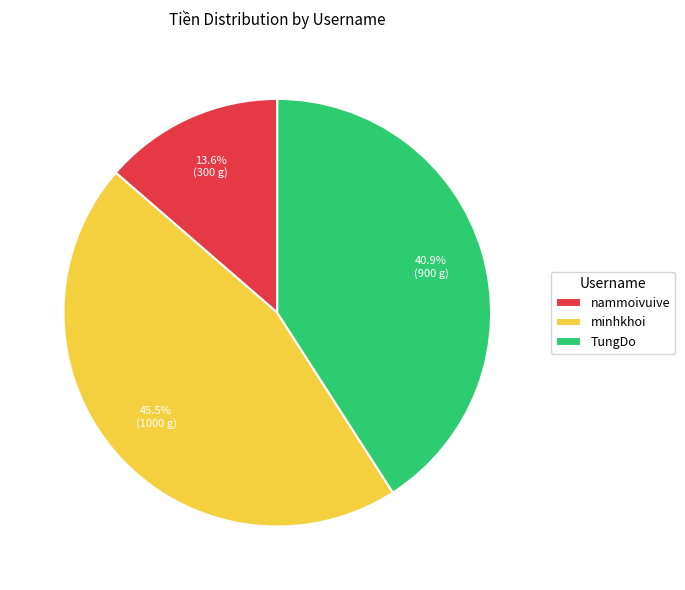

To the nearest percent, what is the average slice percentage?

33%